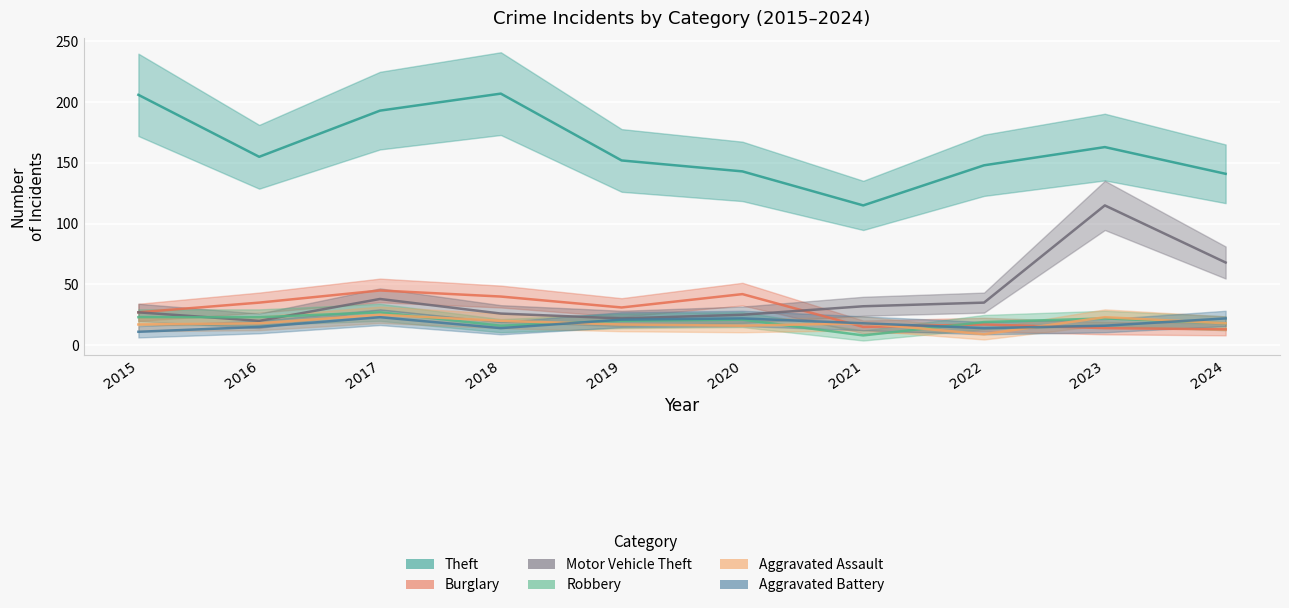

Rank the series at 2019 from highest to lowest value.

Theft, Burglary, Motor Vehicle Theft, Aggravated Battery, Robbery, Aggravated Assault